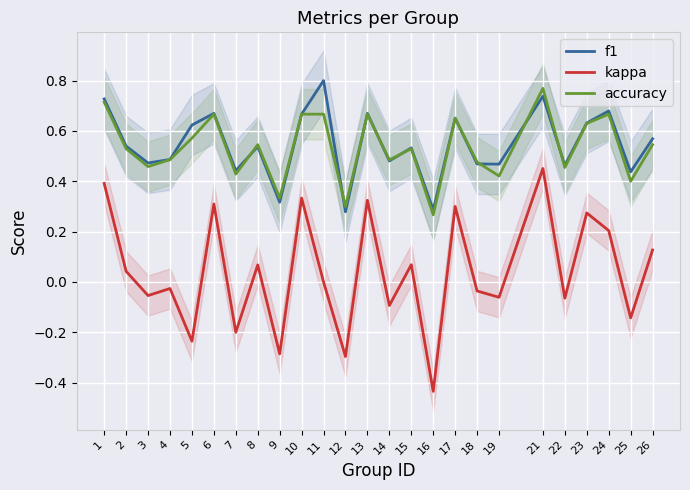

What is the minimum value for accuracy?

0.3